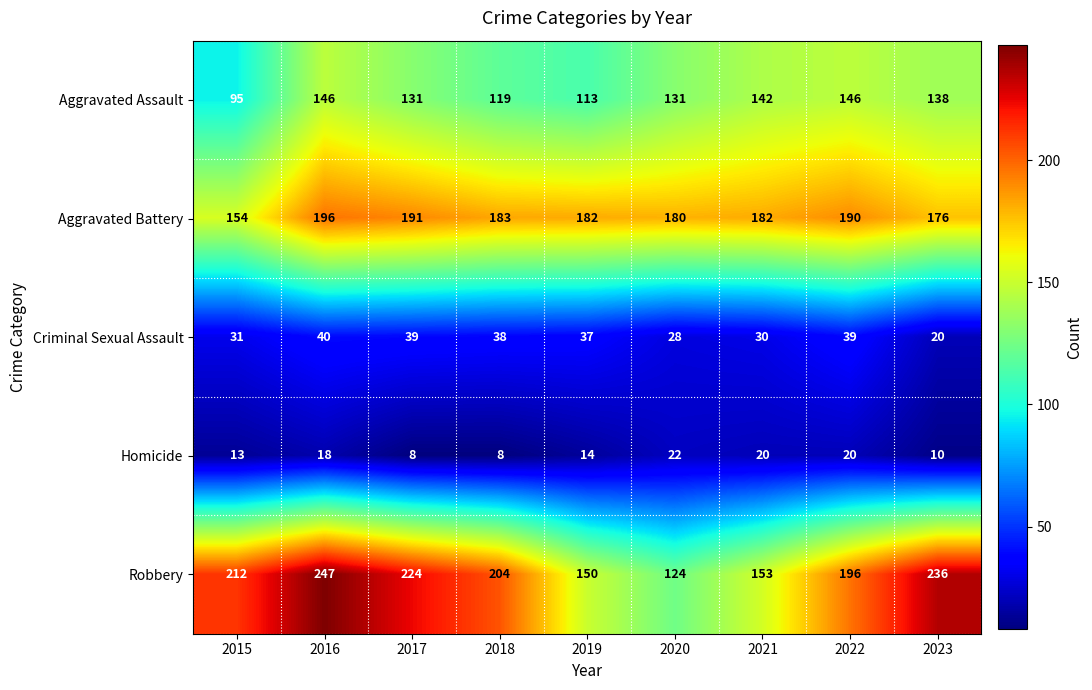

Which series has the largest total across all categories?

Robbery